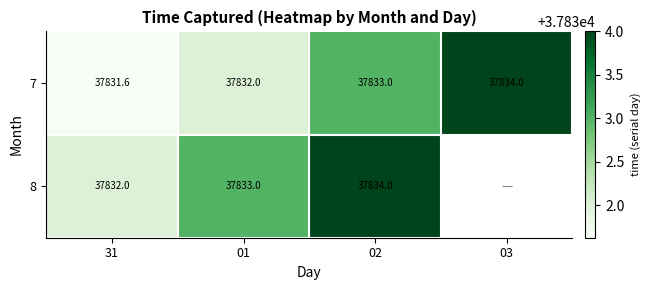

What is the difference between the 7 values at 03 and 31?

2.4